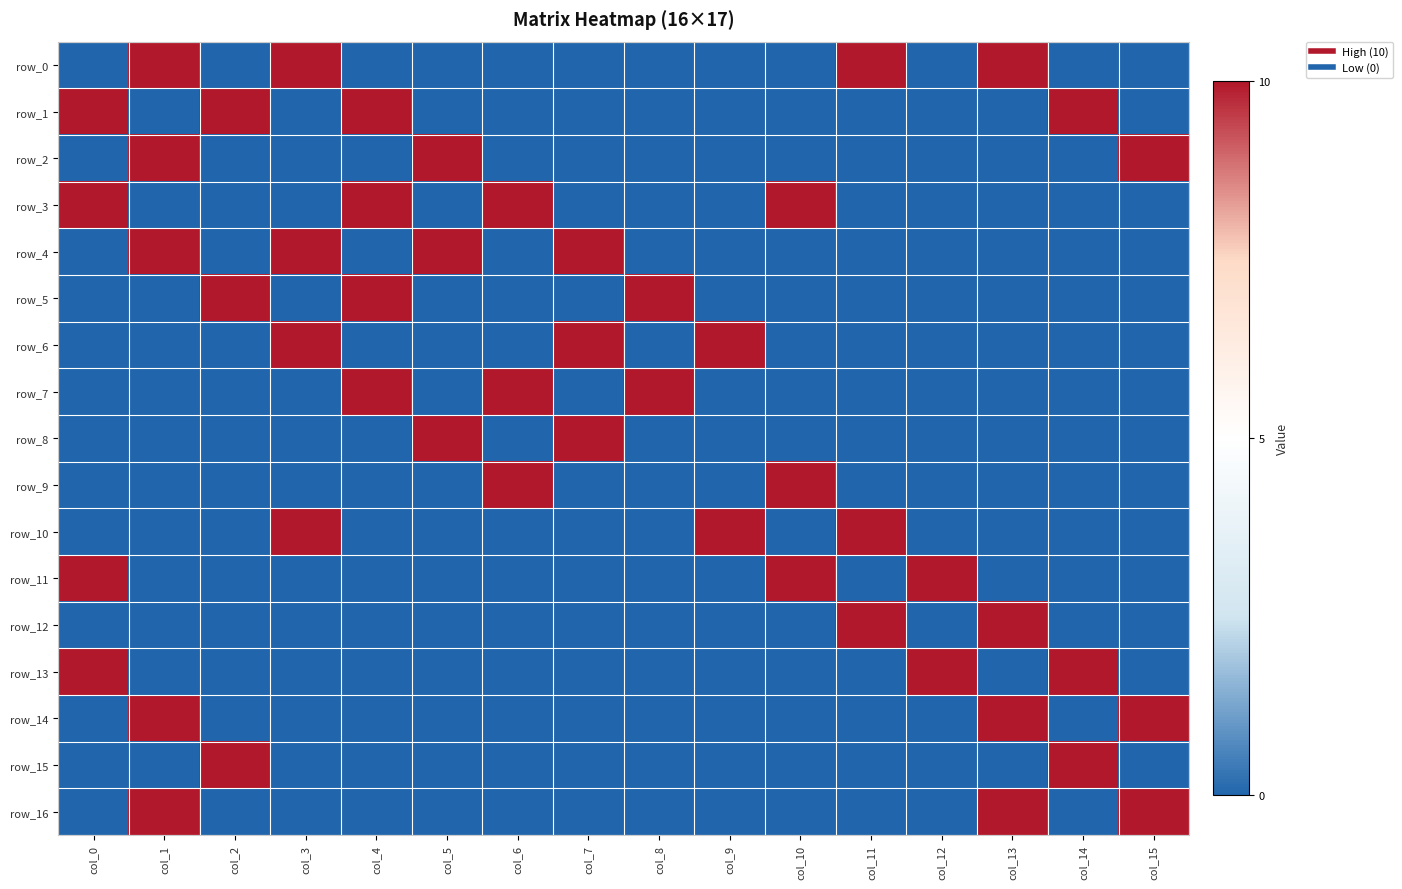

At col_14, list the series in order from largest to smallest.

row_1, row_13, row_15, row_0, row_2, row_3, row_4, row_5, row_6, row_7, row_8, row_9, row_10, row_11, row_12, row_14, row_16